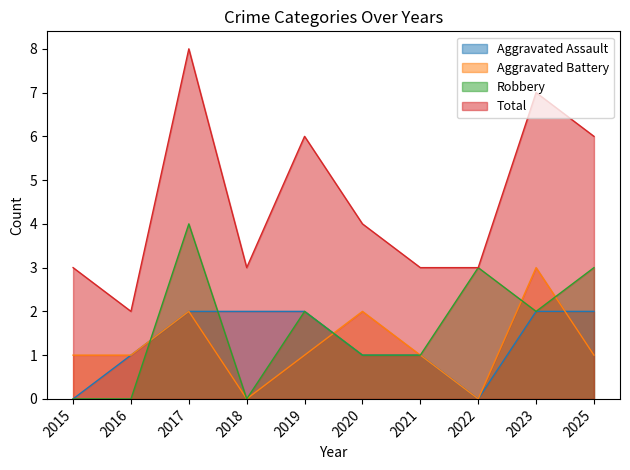

What is the sum of all Aggravated Battery values?

12